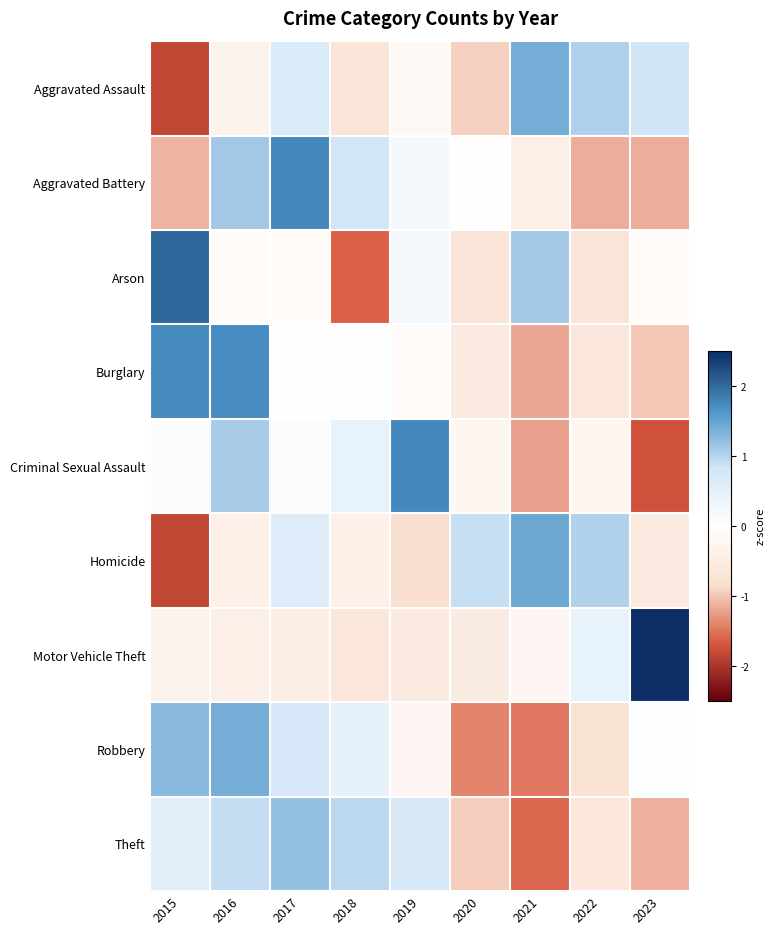

At 2018, list the series in order from smallest to largest.

Arson, Aggravated Assault, Motor Vehicle Theft, Homicide, Burglary, Criminal Sexual Assault, Robbery, Aggravated Battery, Theft